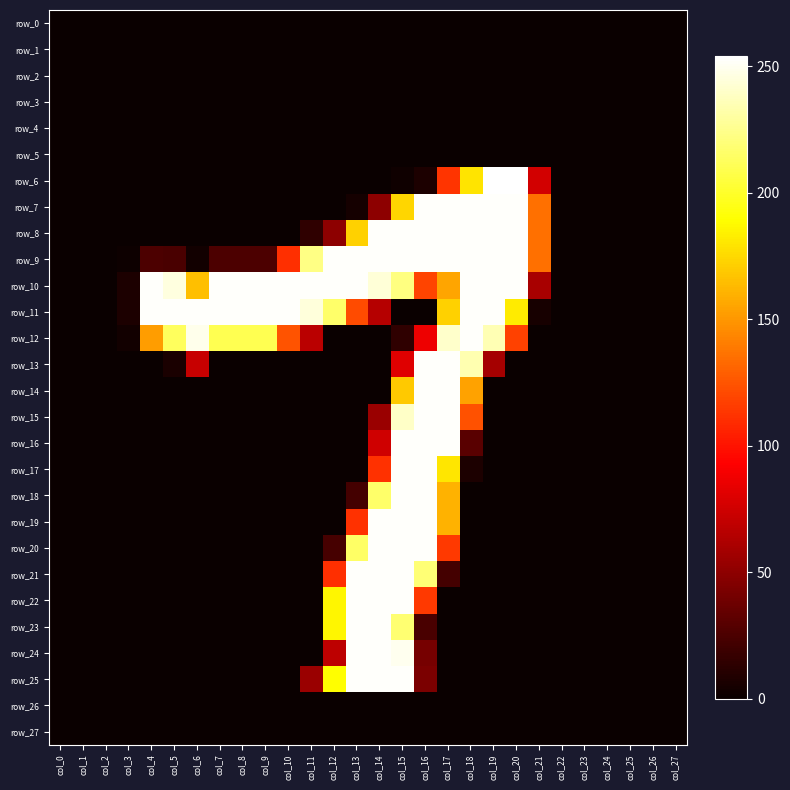

Which series has the largest total across all categories?

row_10